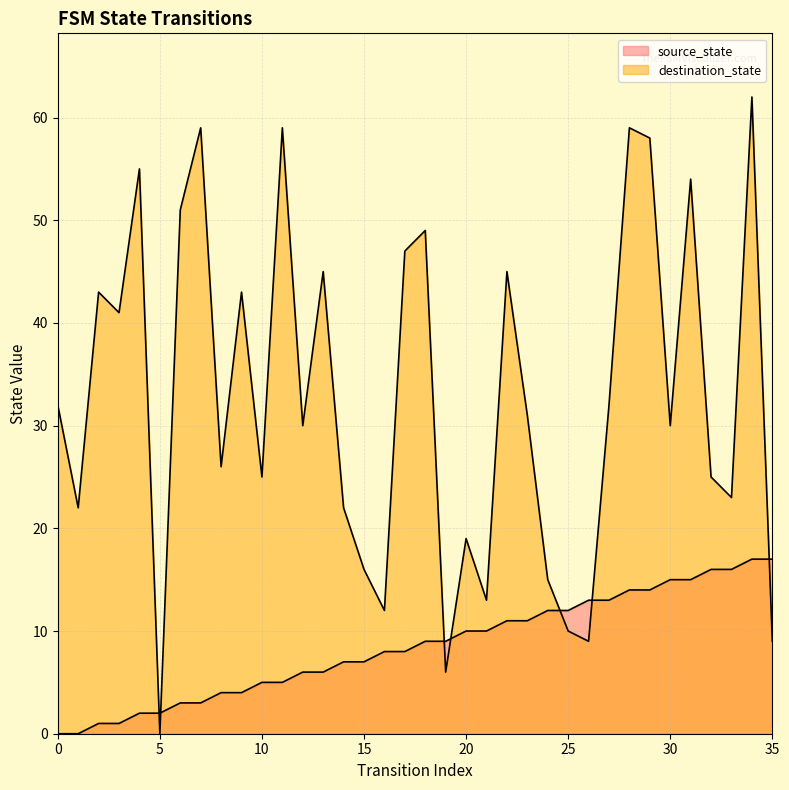

What are all the series names shown in the legend?

source_state, destination_state